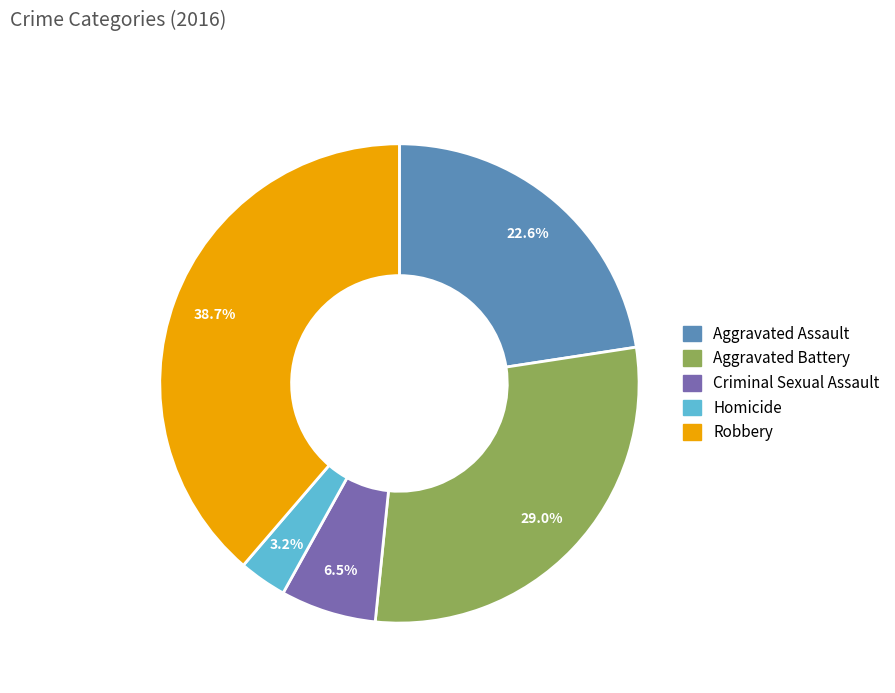

The Criminal Sexual Assault slice represents 1% of the pie. True or false?

False